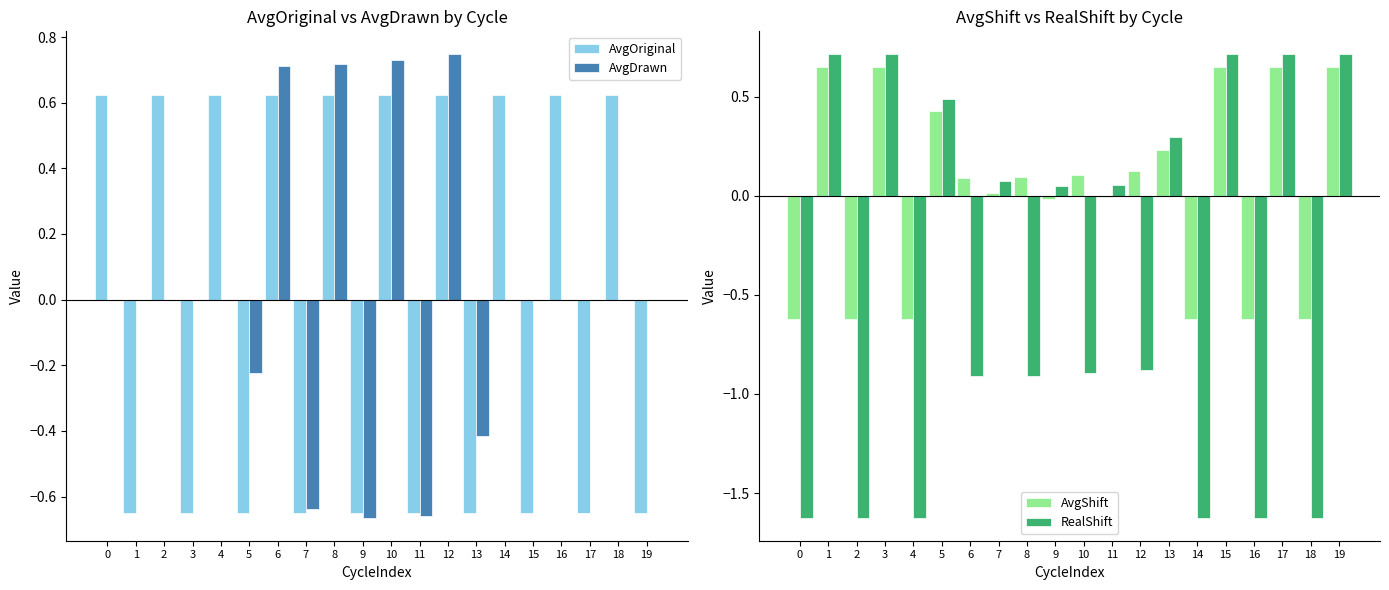

Reading left to right, what are all the values shown in this chart?

AvgOriginal: 0.6	-0.6	0.6	-0.6	0.6	-0.6	0.6	-0.6	0.6	-0.6	0.6	-0.6	0.6	-0.6	0.6	-0.6	0.6	-0.6	0.6	-0.6
AvgDrawn: 0.0	0.0	0.0	0.0	0.0	-0.2	0.7	-0.6	0.7	-0.7	0.7	-0.7	0.7	-0.4	0.0	0.0	0.0	0.0	0.0	0.0
AvgShift: -0.6	0.6	-0.6	0.6	-0.6	0.4	0.1	0.0	0.1	-0.0	0.1	-0.0	0.1	0.2	-0.6	0.6	-0.6	0.6	-0.6	0.6
RealShift: -1.6	0.7	-1.6	0.7	-1.6	0.5	-0.9	0.1	-0.9	0.0	-0.9	0.1	-0.9	0.3	-1.6	0.7	-1.6	0.7	-1.6	0.7